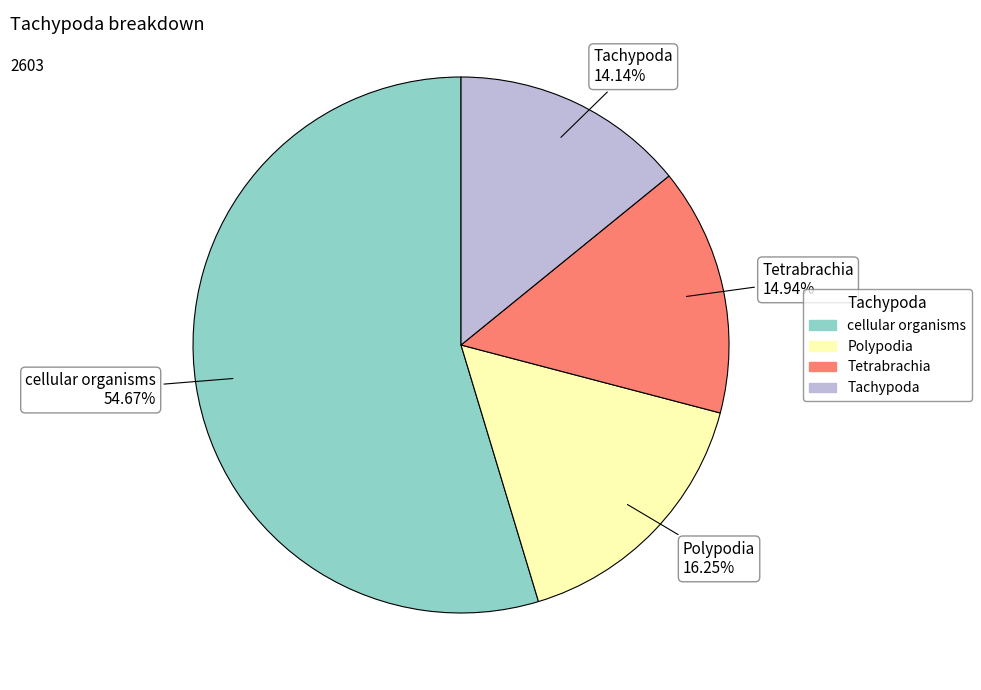

Which category has the biggest portion of the pie?

cellular organisms